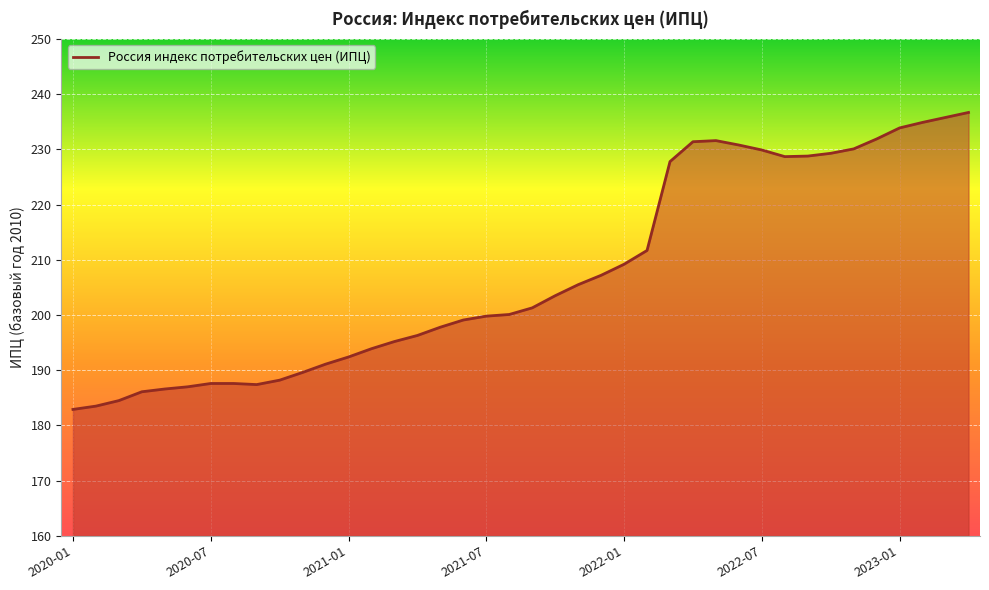

What is the minimum value shown in the chart?

182.9